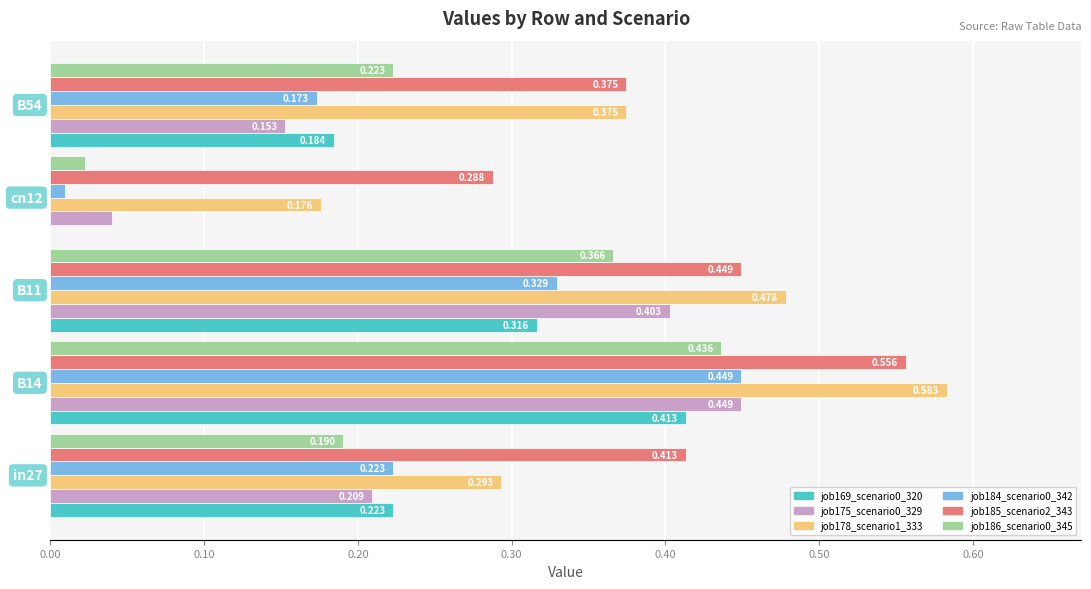

Count the number of categories in the chart.

5